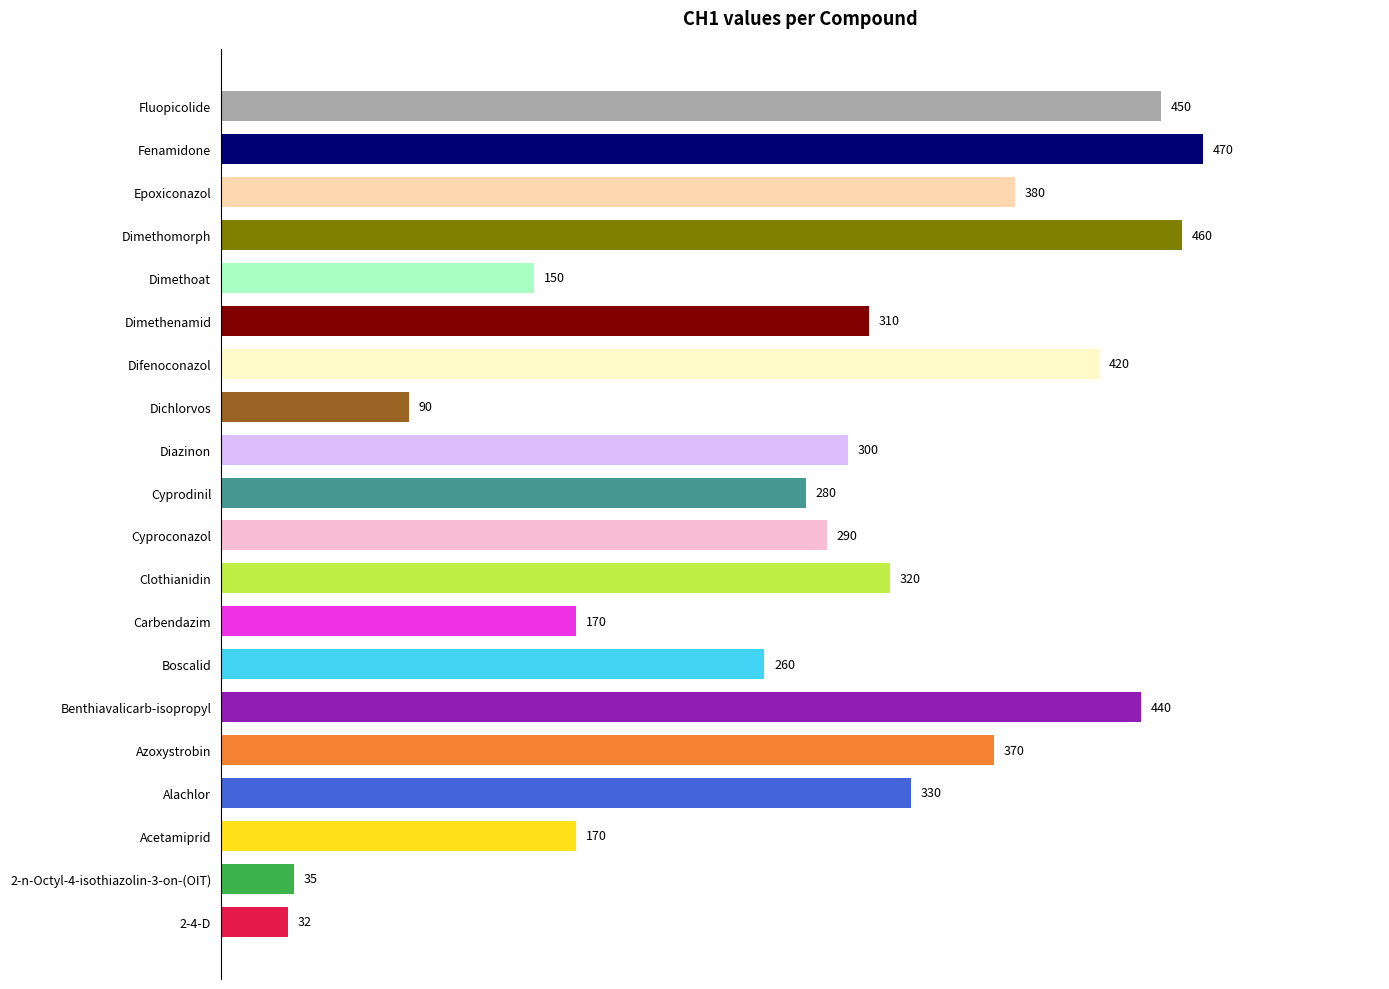

What is the average value?

286